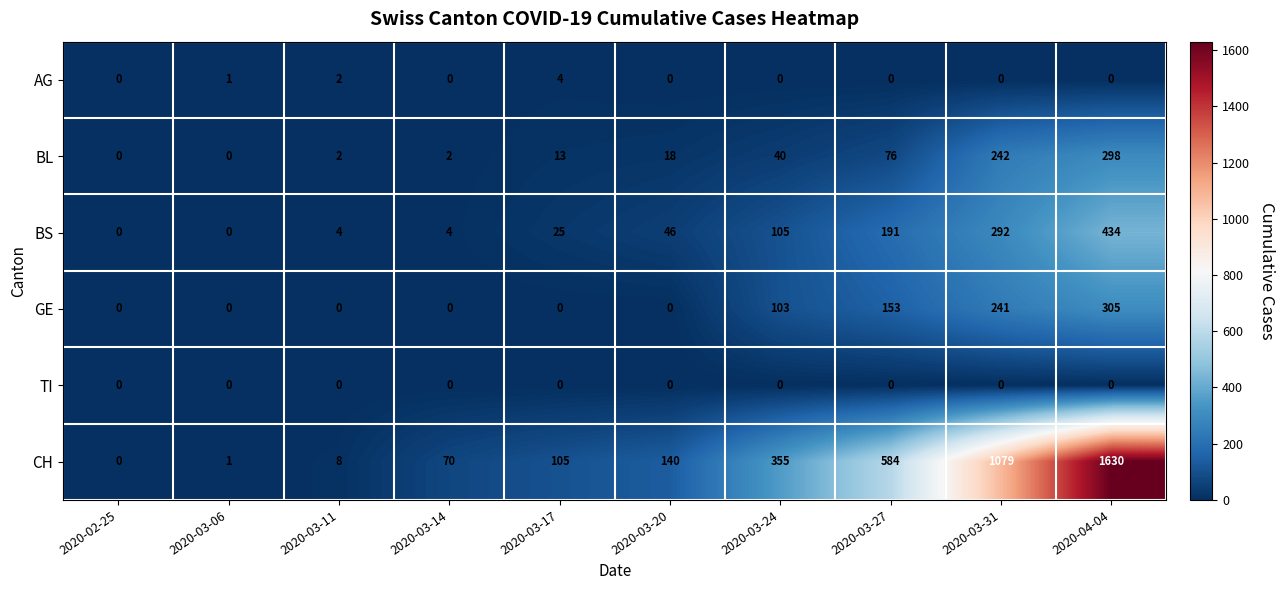

Which category has the highest value across all series?

2020-04-04